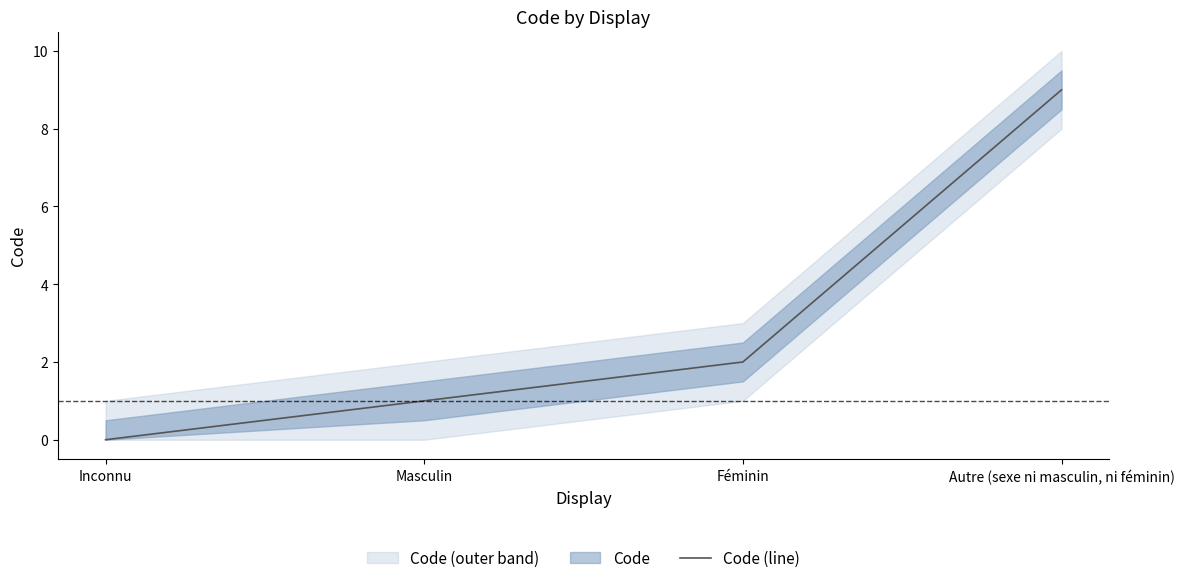

Reading left to right, what are all the values shown in this chart?

0	1	2	9